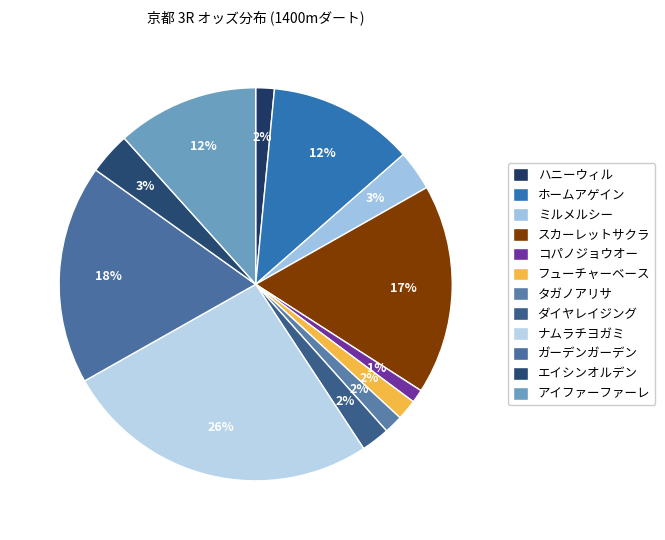

Is the sum of タガノアリサ and フューチャーベース greater than half?

No